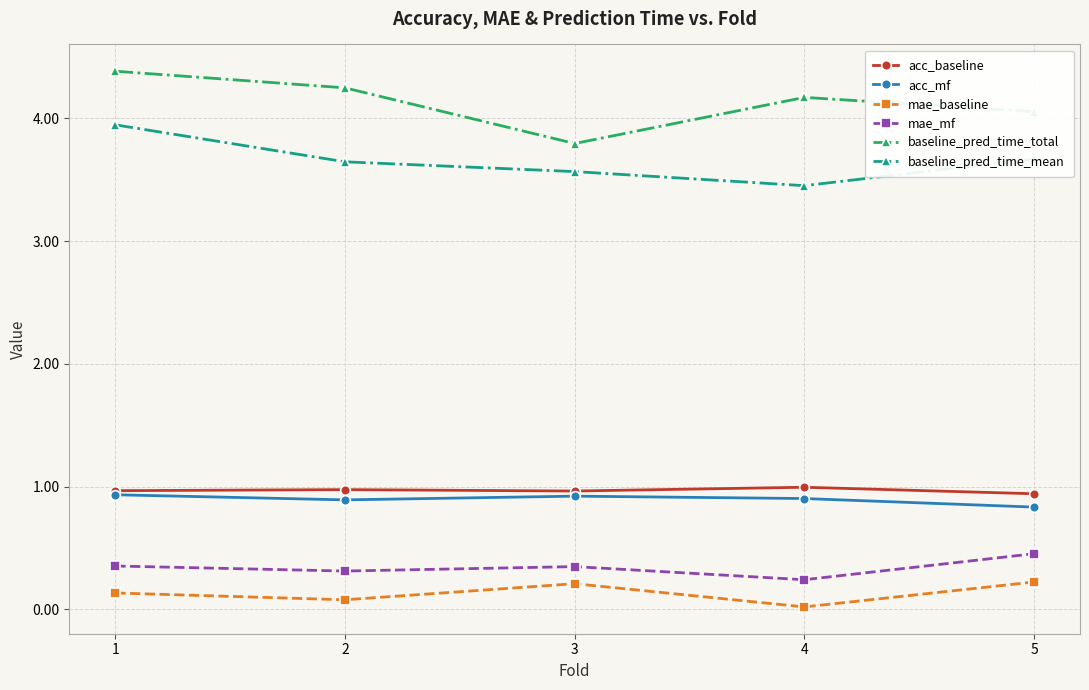

True or false: baseline_pred_time_mean and acc_baseline intersect in this chart.

False